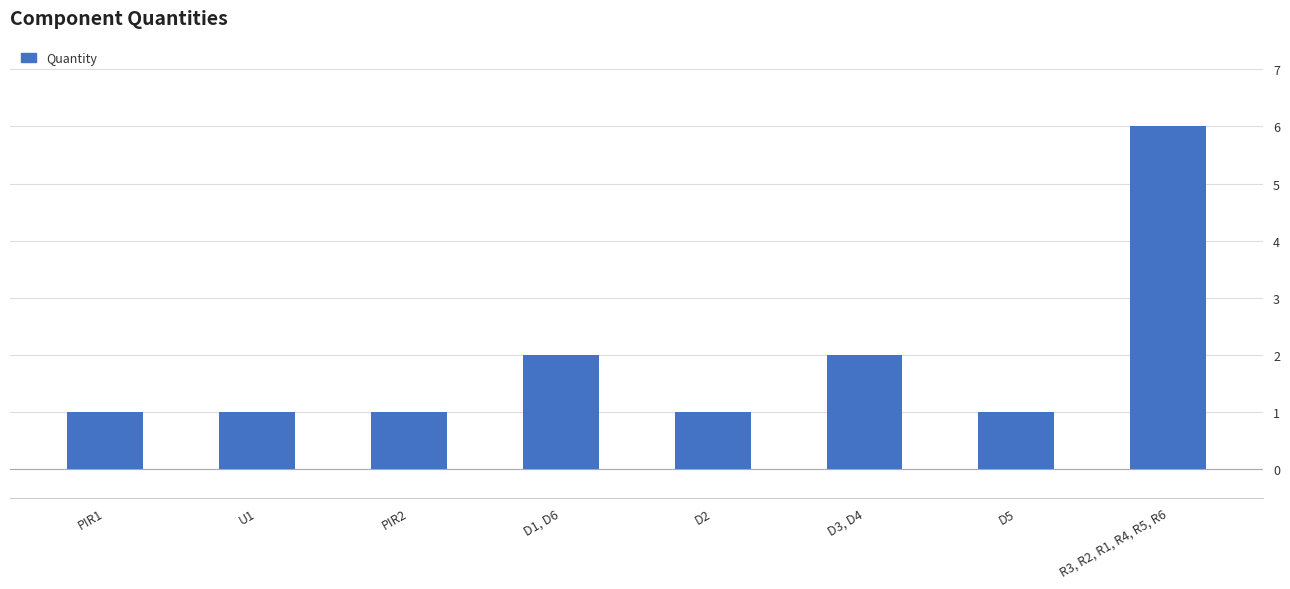

Reading right to left, list all the values displayed in this chart.

R3, R2, R1, R4, R5, R6=6	D5=1	D3, D4=2	D2=1	D1, D6=2	PIR2=1	U1=1	PIR1=1